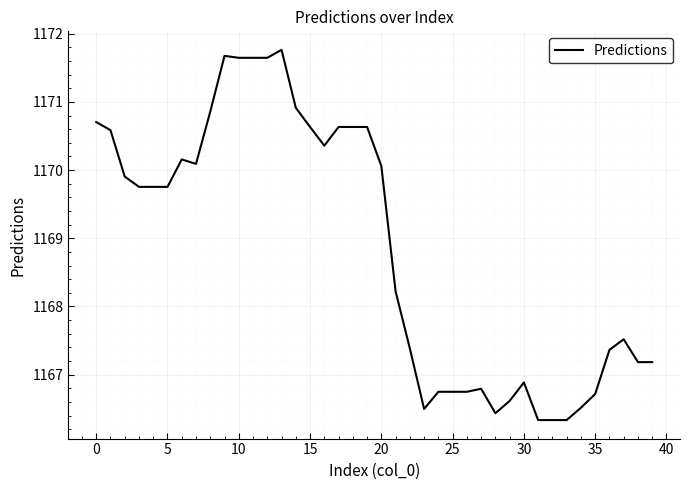

What is the greatest value displayed?

1171.8